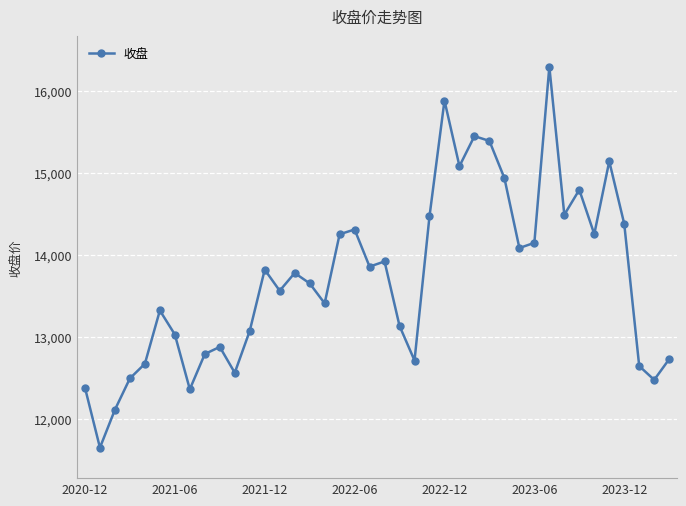

True or false: the data has more than 2 interior local peaks.

True